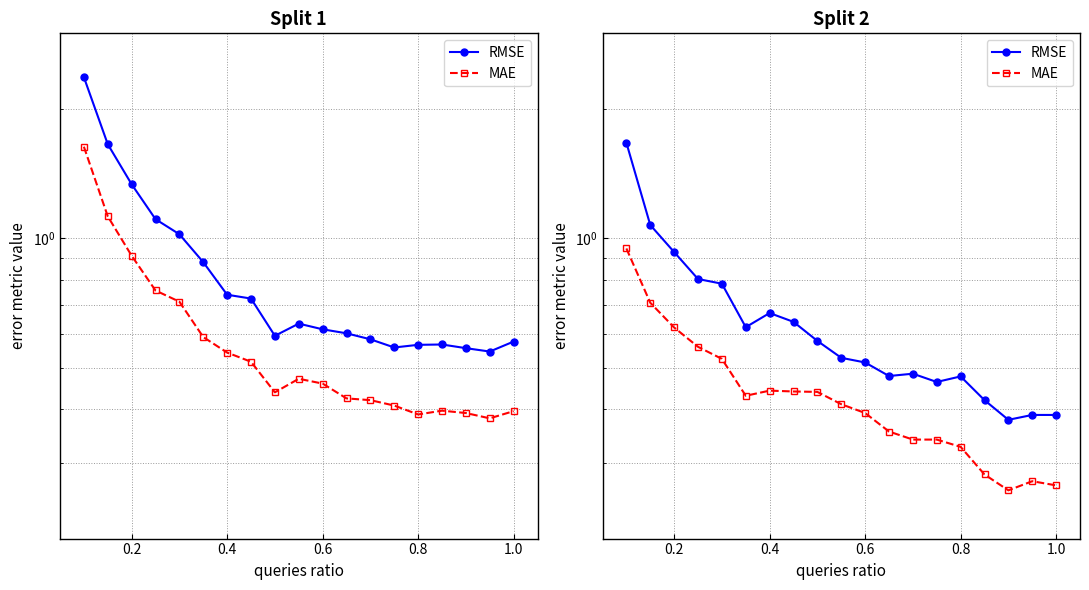

True or false: MAE and RMSE cross at least once.

False